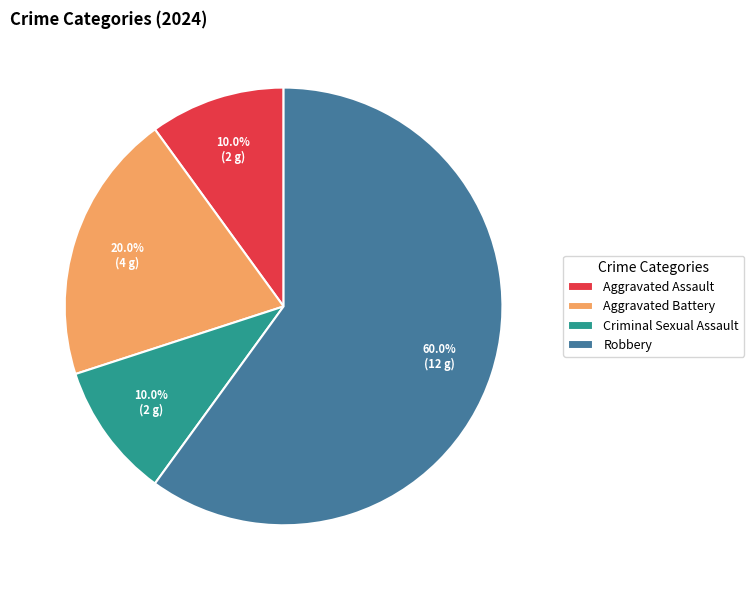

True or false: Aggravated Battery accounts for 32% of the total.

False